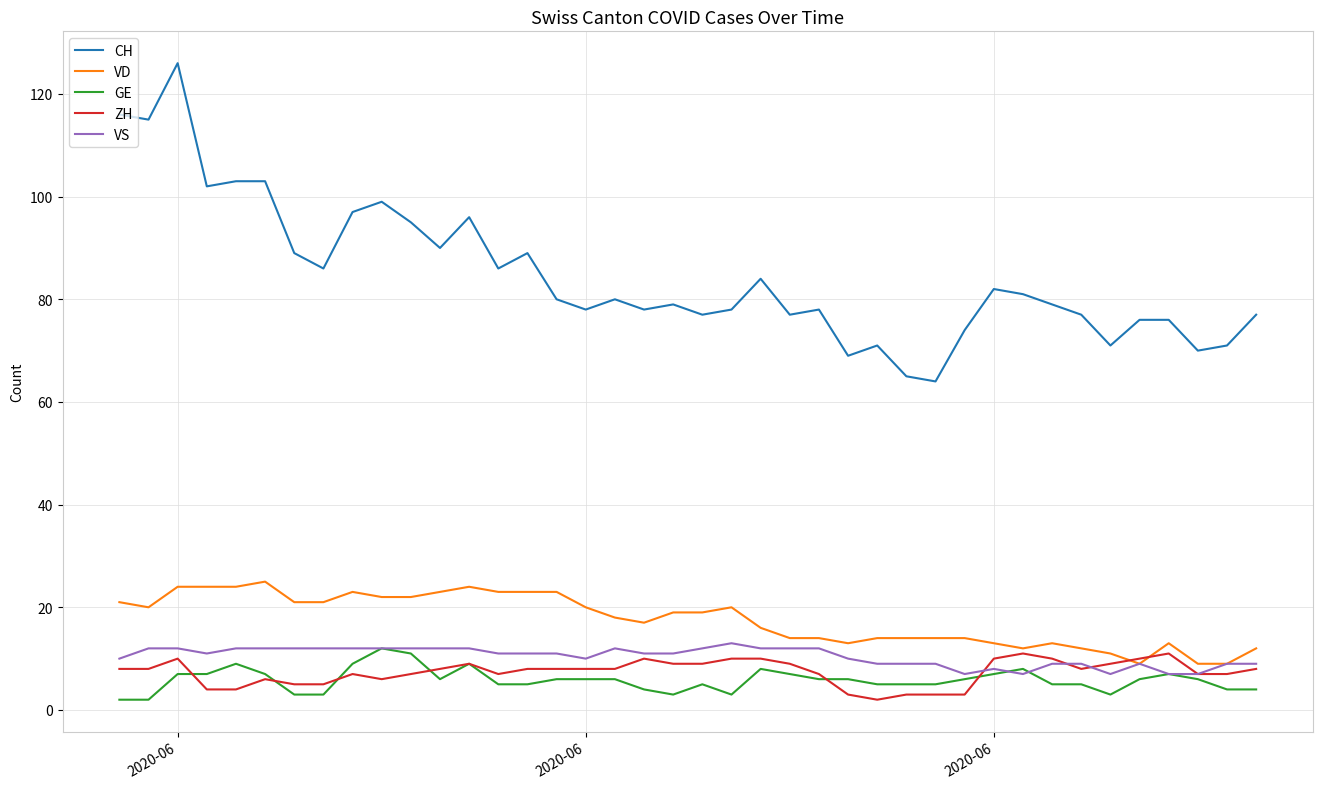

How many lines are shown in the chart?

5